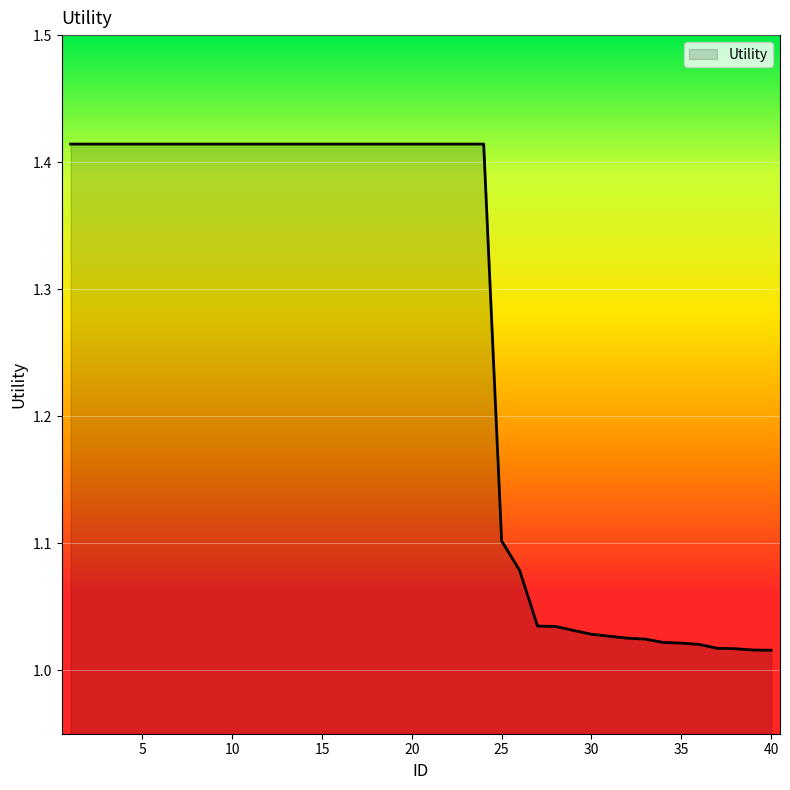

List the labels in order of value, smallest first.

40, 39, 38, 37, 36, 35, 34, 33, 32, 31, 30, 29, 28, 27, 26, 25, 1, 2, 3, 4, 5, 6, 7, 8, 9, 10, 11, 12, 13, 14, 15, 16, 17, 18, 19, 20, 21, 22, 23, 24